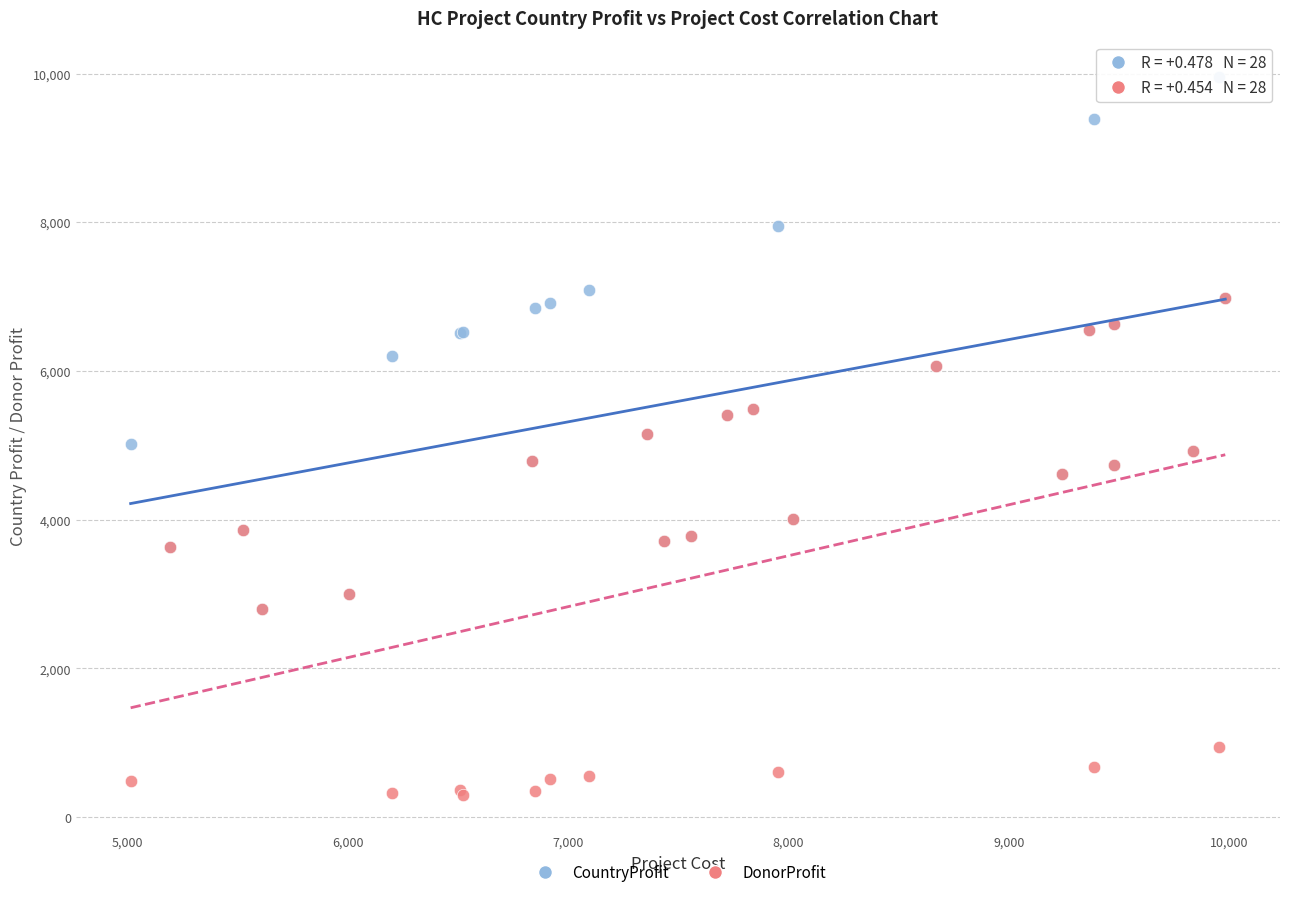

Which series contains the lowest Y value?

DonorProfit